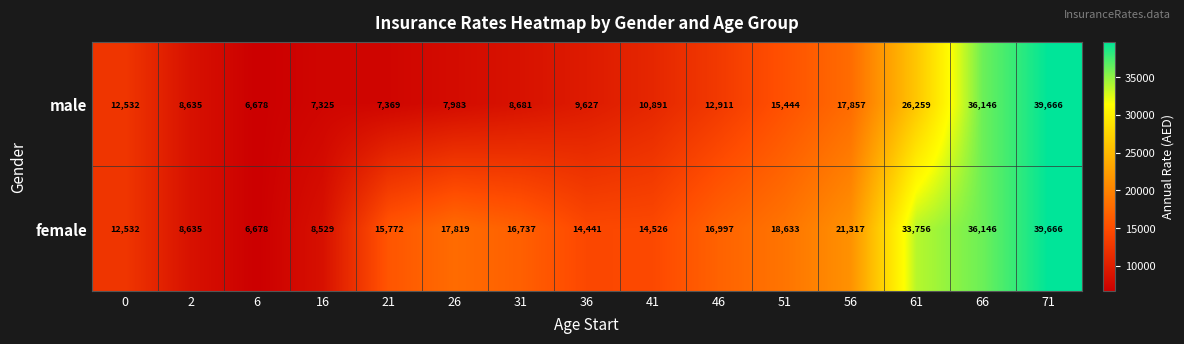

Between 0 and 56, which series saw the biggest shift?

female